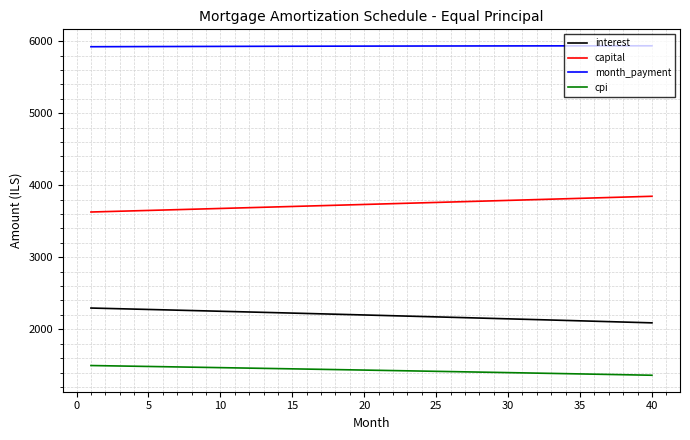

True or false: month_payment and interest intersect in this chart.

False